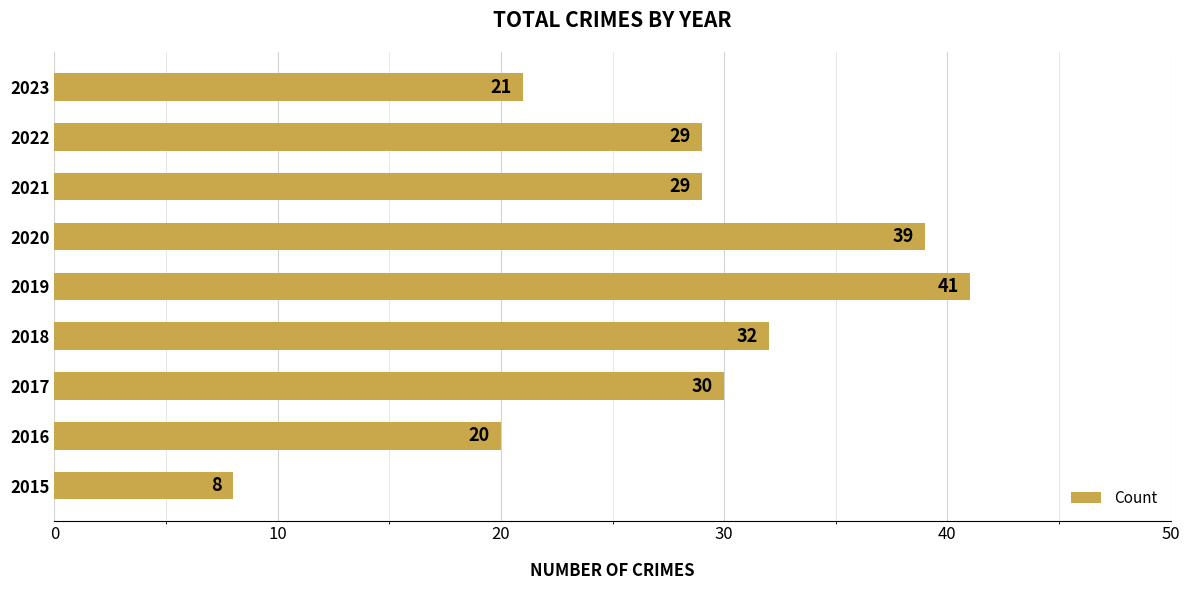

What is the difference between the maximum and minimum values?

33